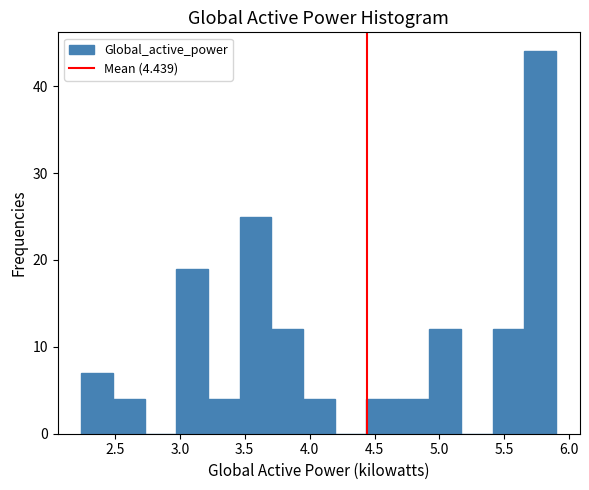

Which range on the x-axis has the tallest bar?

5.65 to 5.90